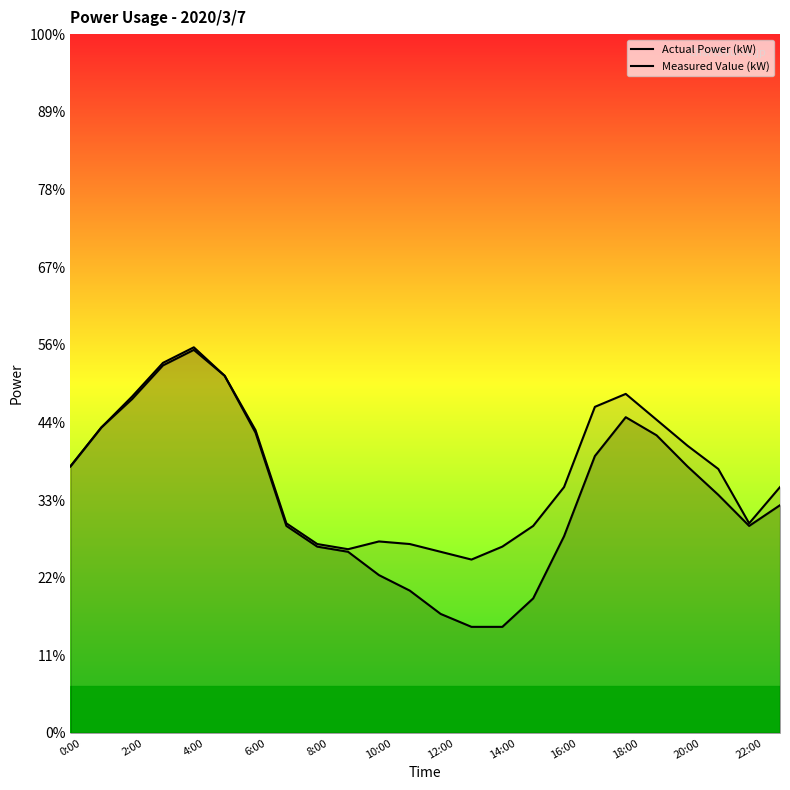

How many lines are shown in the chart?

2